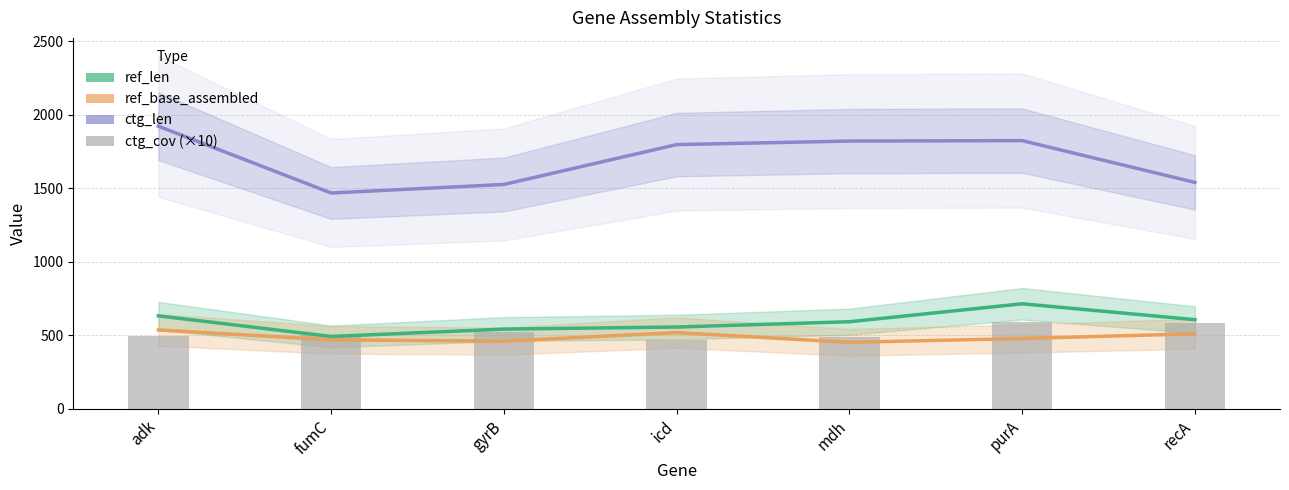

The value of ctg_cov (×10) at fumC is 501. True or false?

True